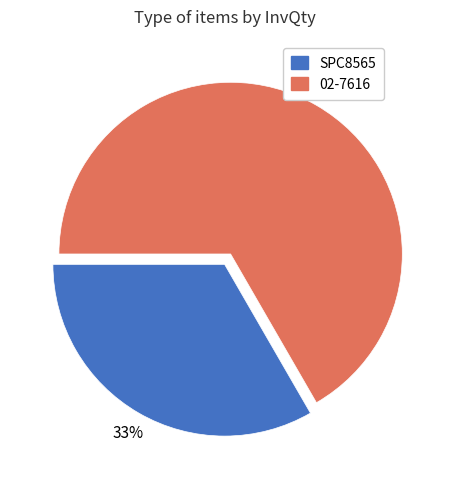

Between SPC8565 and 02-7616, which is larger?

02-7616